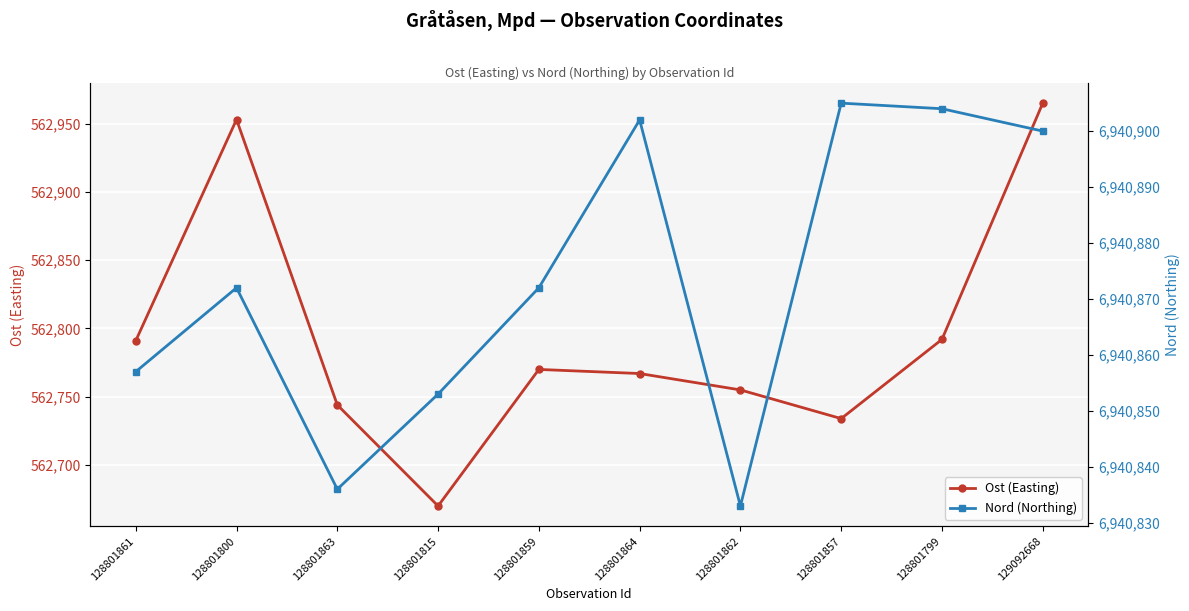

What is the total value across all series at 129092668?

7503865